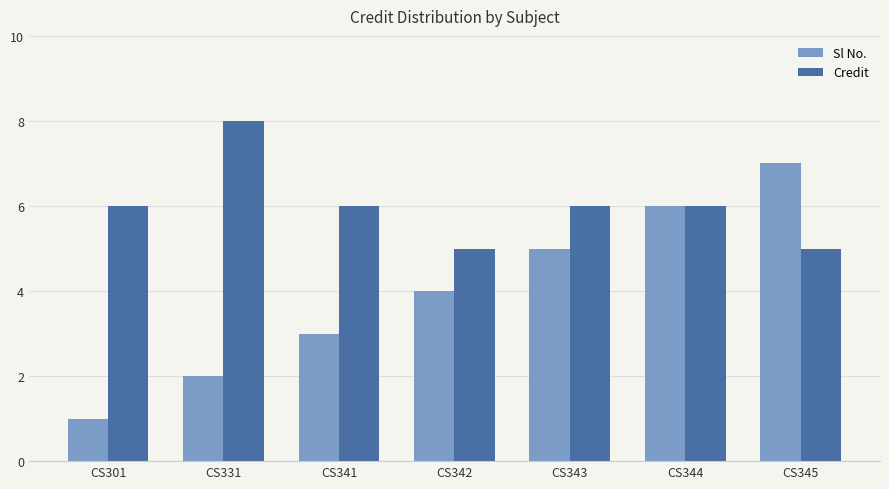

Between CS331 and CS343, which series saw the biggest shift?

Sl No.